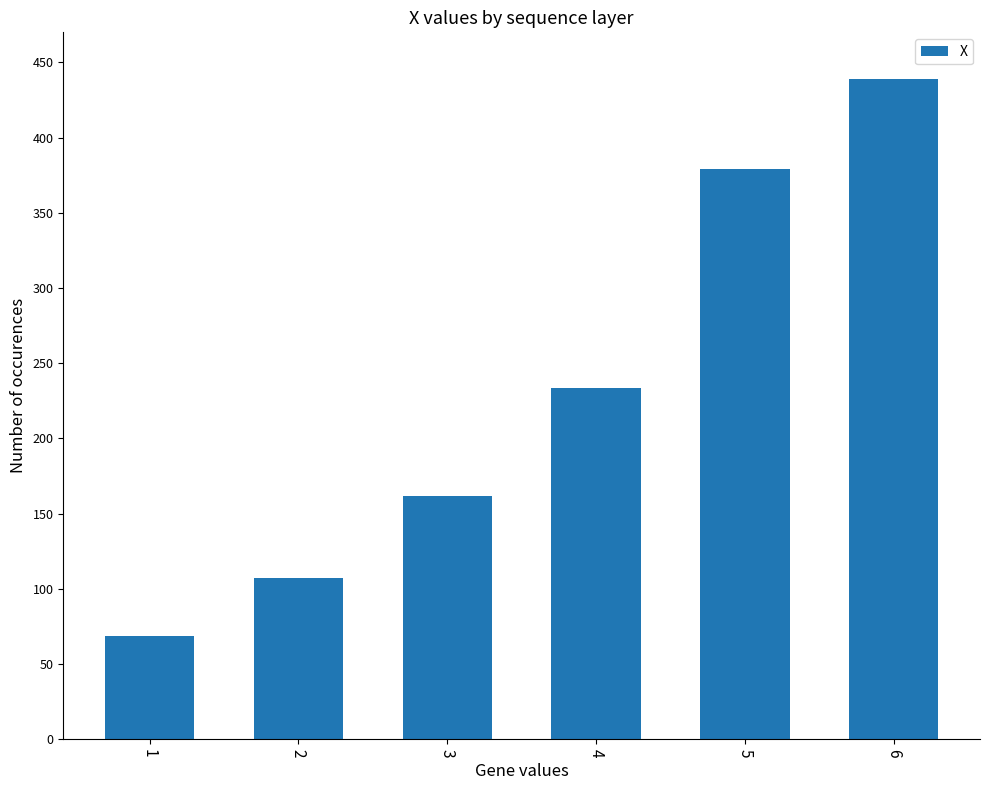

Reading left to right, transcribe all the data shown in this chart.

68.9	107.2	161.7	233.7	379.3	439.2